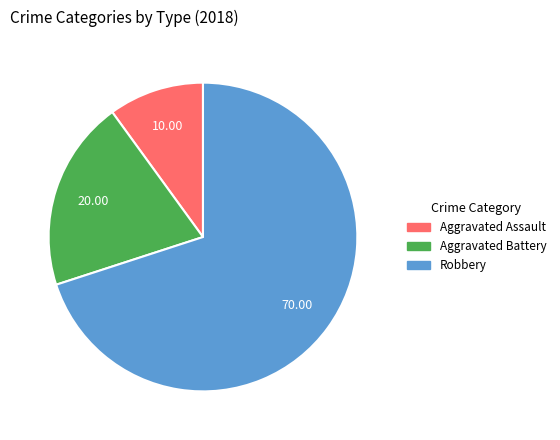

Which has a higher value, Aggravated Battery or Robbery?

Robbery